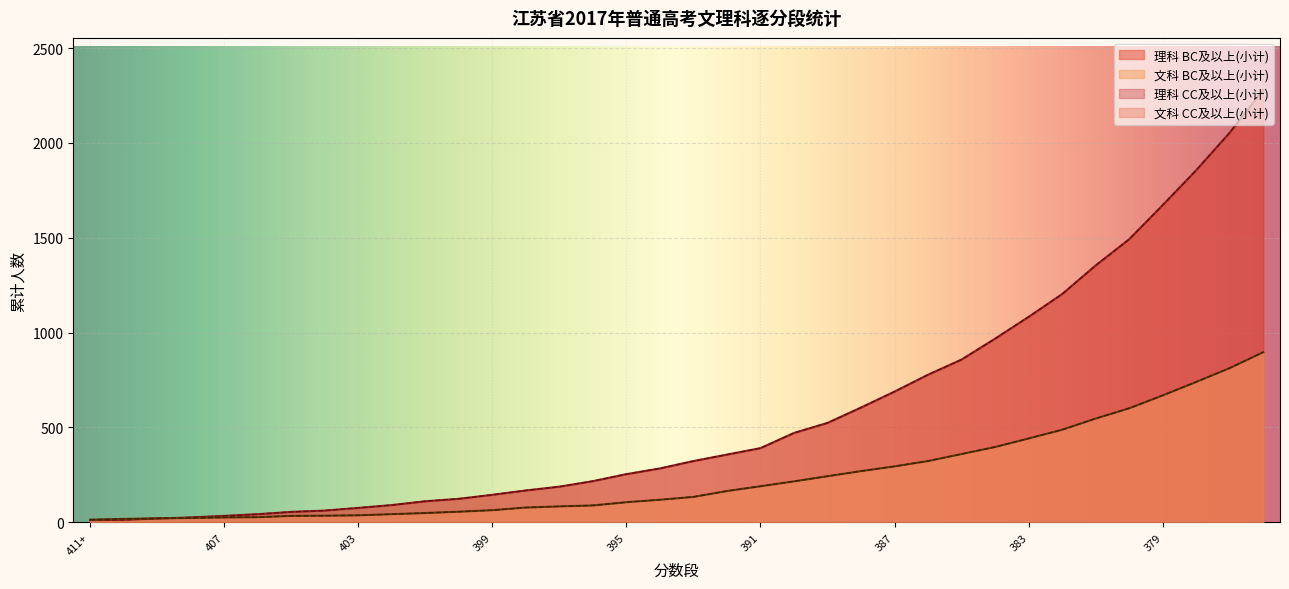

Does the chart display data point markers on the line(s)?

No